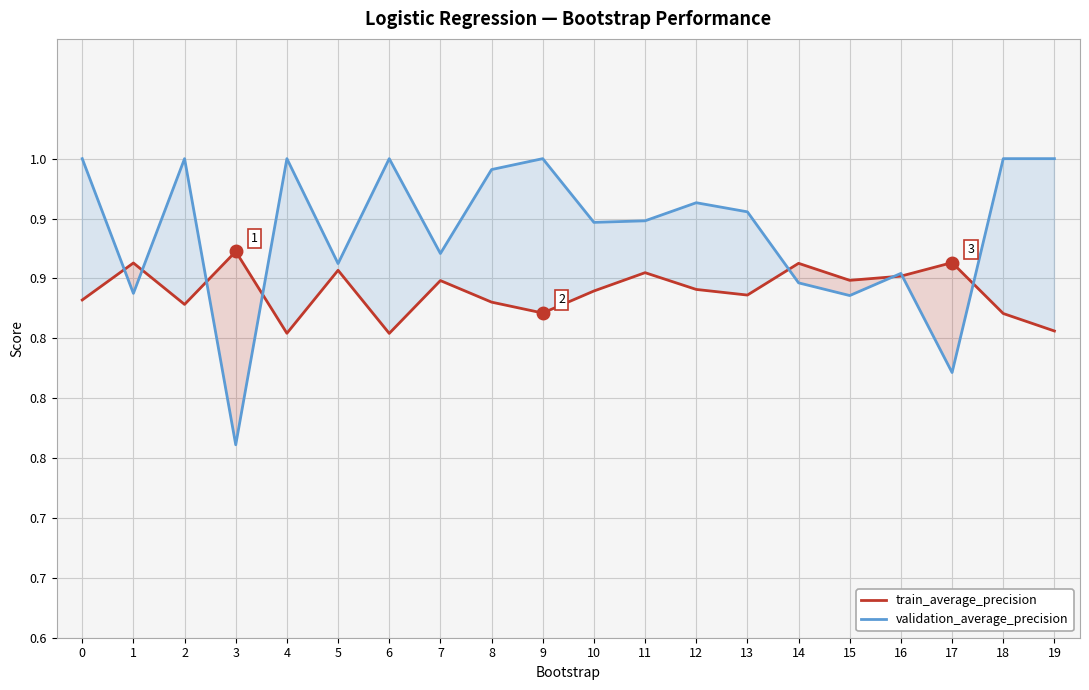

Reading left to right, transcribe all the data shown in this chart.

train_average_precision: 0.9	0.9	0.9	0.9	0.9	0.9	0.9	0.9	0.9	0.9	0.9	0.9	0.9	0.9	0.9	0.9	0.9	0.9	0.9	0.9
validation_average_precision: 1.0	0.9	1.0	0.8	1.0	0.9	1.0	0.9	1.0	1.0	0.9	0.9	1.0	1.0	0.9	0.9	0.9	0.8	1.0	1.0